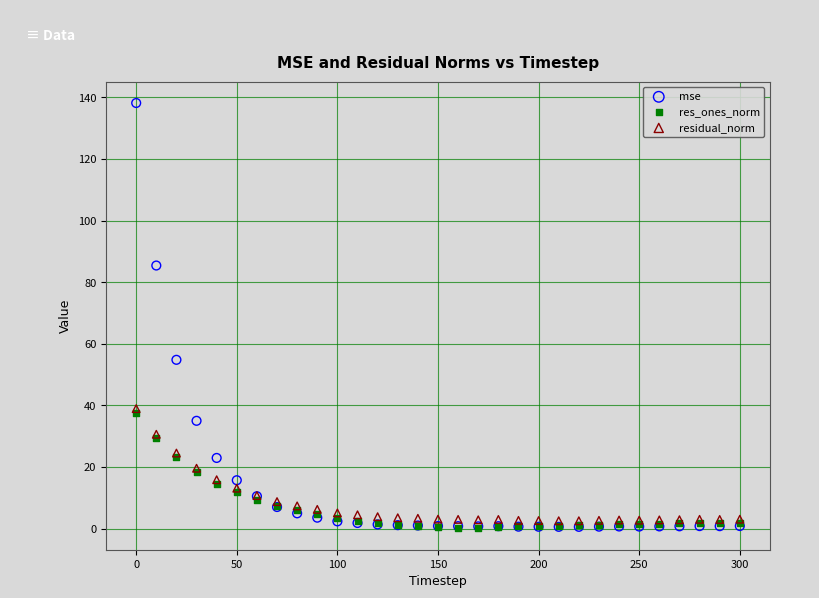

Which series has the widest spread of Y values?

mse